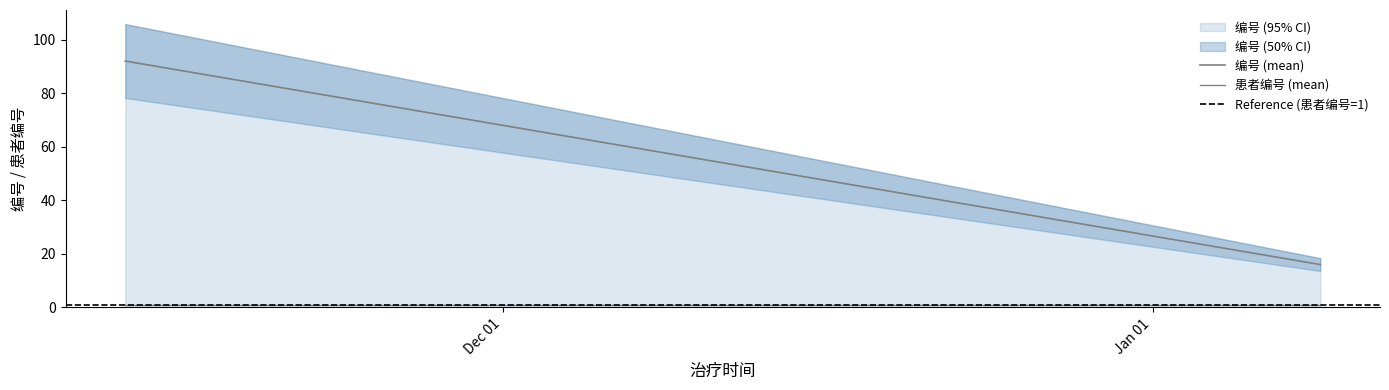

What is the label of the 2nd point from the right?

2018-11-13